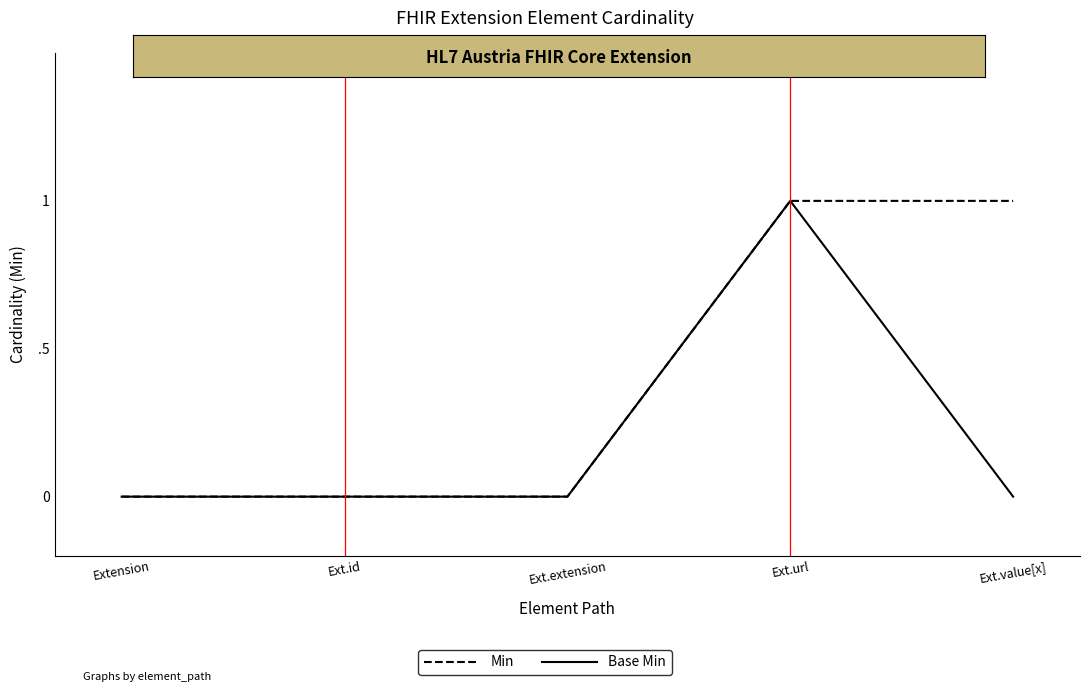

What are all the series names shown in the legend?

Min, Base Min